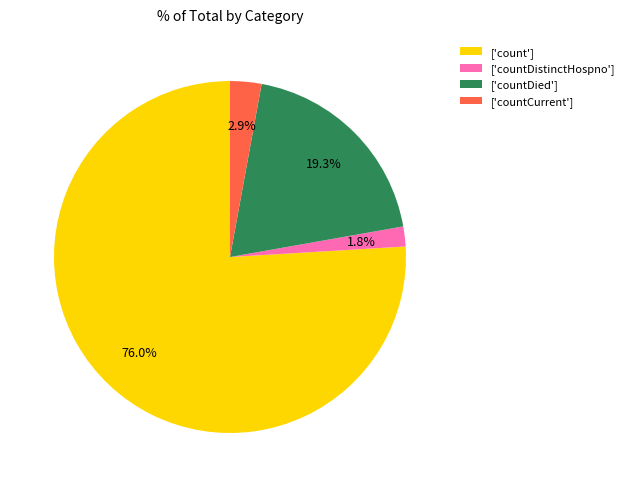

Combined, what portion of the pie is ['countCurrent'] and ['countDied']?

22.2%